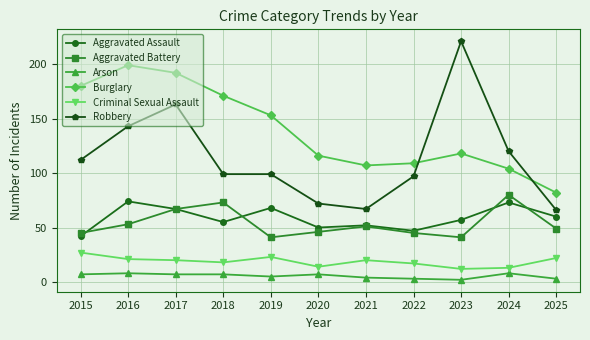

At 2019, list the series in order from smallest to largest.

Arson, Criminal Sexual Assault, Aggravated Battery, Aggravated Assault, Robbery, Burglary